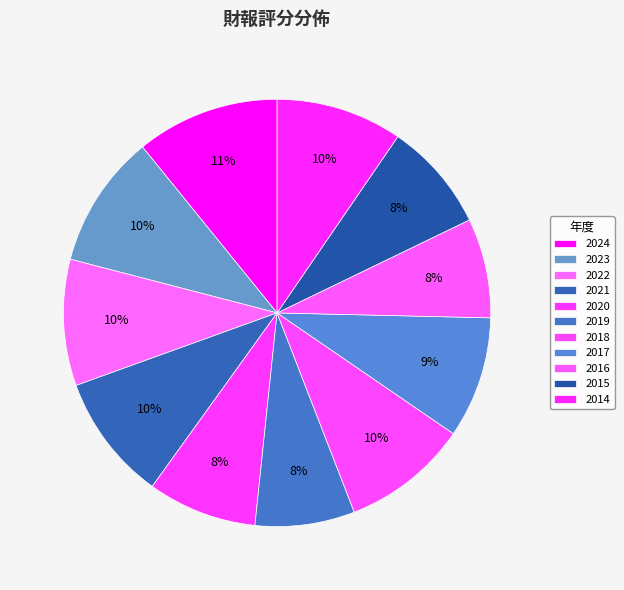

Count the number of slices in the pie.

11